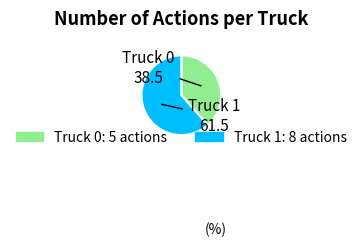

Which category has the smallest portion of the pie?

Truck 0